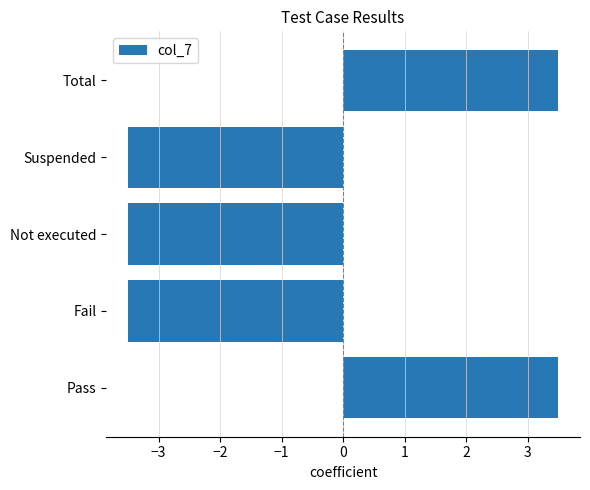

Reading bottom to top, transcribe all the data shown in this chart.

3.5	-3.5	-3.5	-3.5	3.5